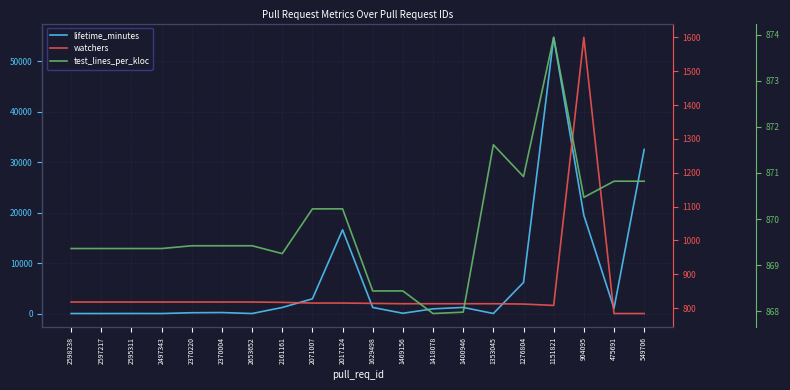

Which category has the lowest value across all series?

2597217